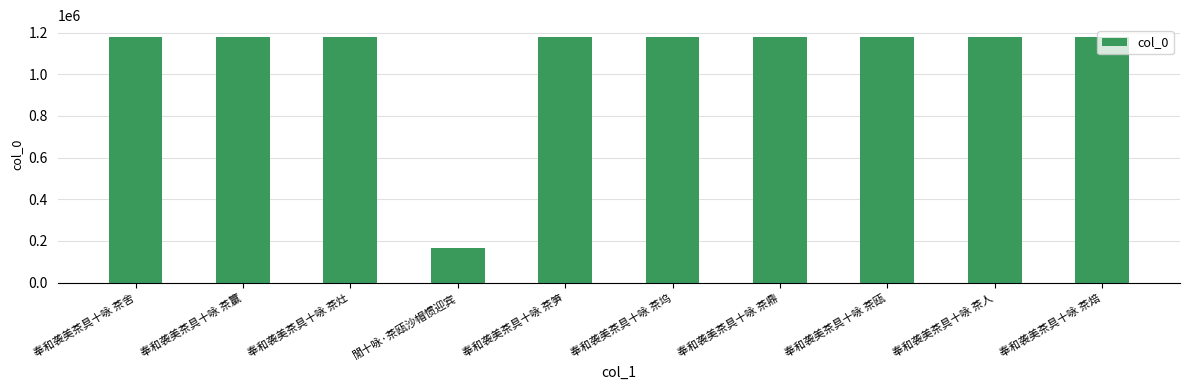

What is the value of the 9th bar from the left?

1176395